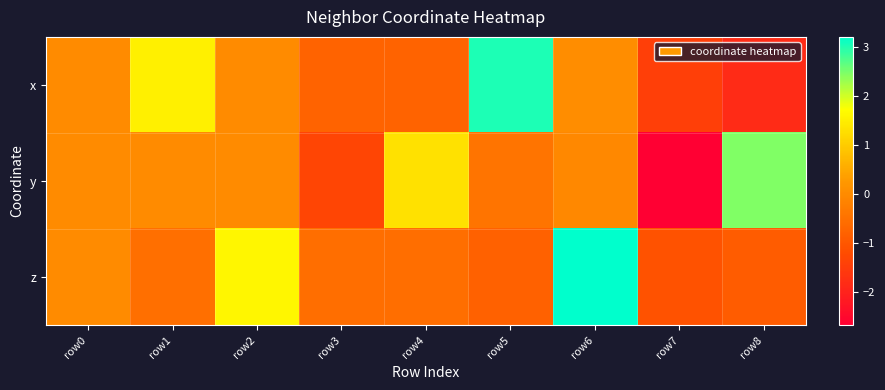

Reading left to right, extract all data points from this chart.

x: row0=0.0	row1=1.5	row2=-0.0	row3=-0.7	row4=-0.8	row5=3.0	row6=0.1	row7=-1.4	row8=-1.8
y: row0=0.0	row1=0.0	row2=-0.0	row3=-1.3	row4=1.3	row5=-0.4	row6=-0.0	row7=-2.7	row8=2.5
z: row0=0.0	row1=-0.5	row2=1.6	row3=-0.5	row4=-0.5	row5=-0.8	row6=3.2	row7=-1.1	row8=-0.9